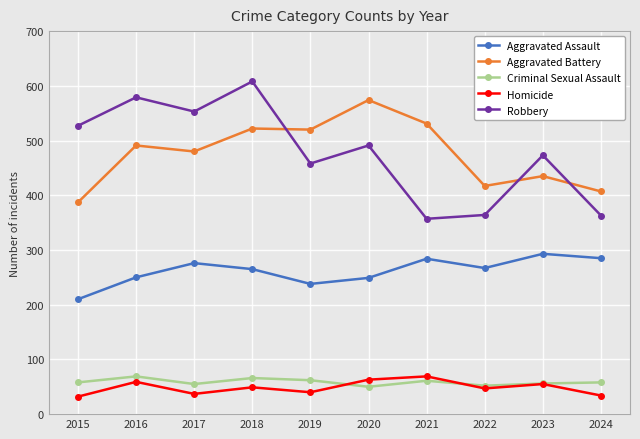

What is the difference between the highest and lowest values at 2024?

373